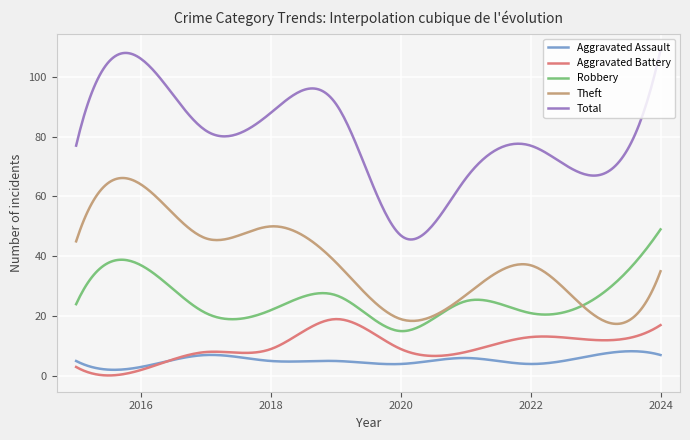

True or false: Total and Theft intersect in this chart.

False